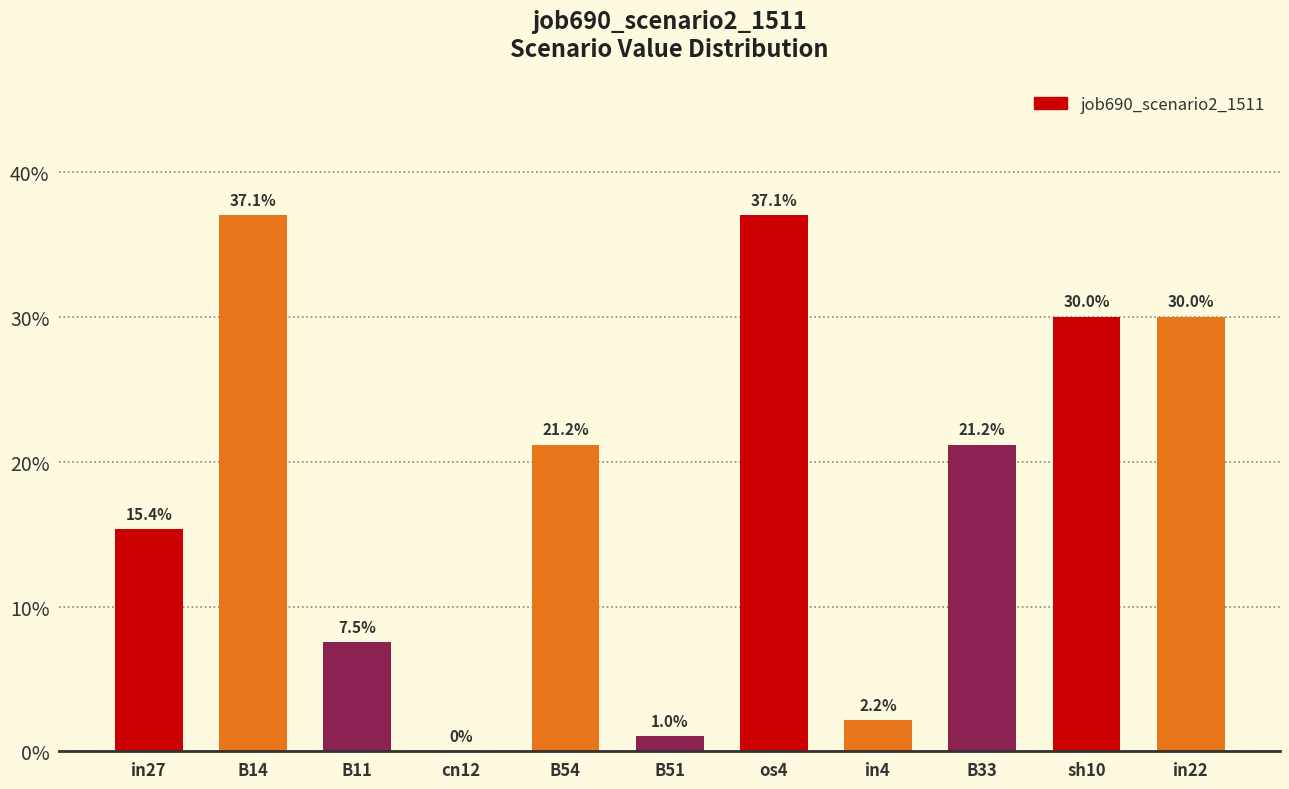

Are the bars horizontal?

No